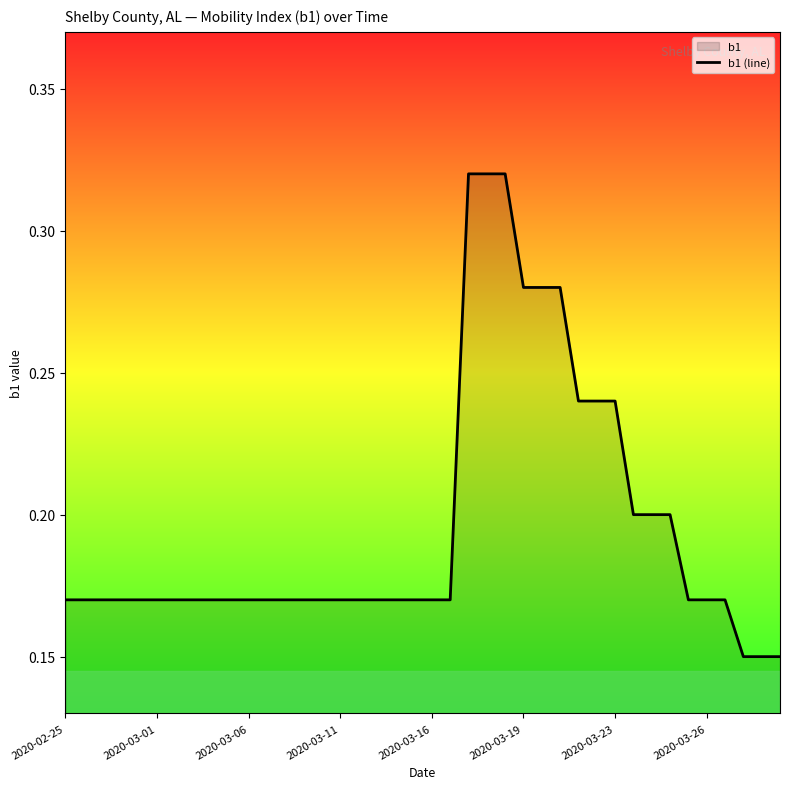

What is the average value?

0.2